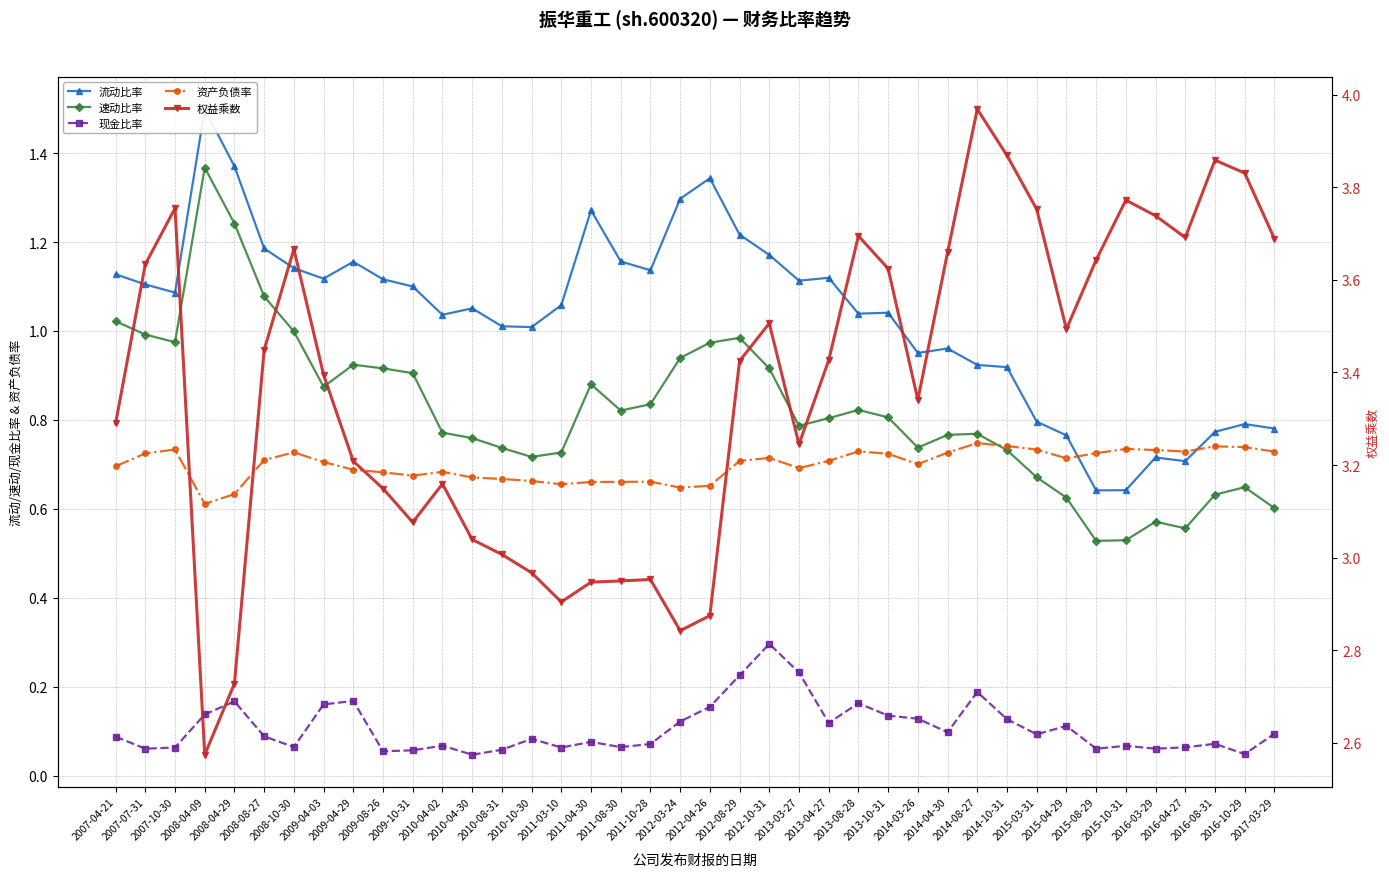

How many data points does each series have?

40